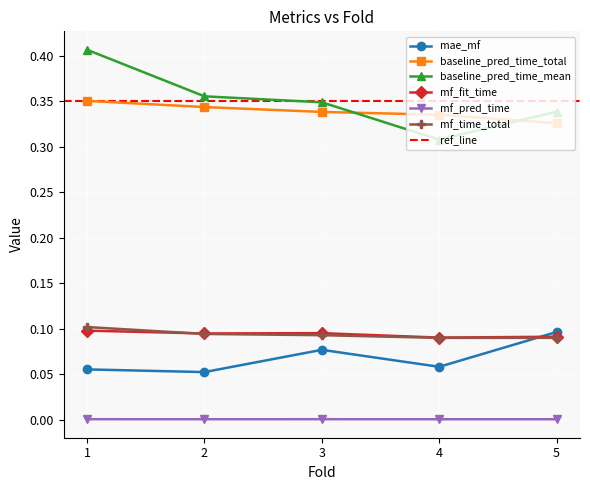

What is the value of the baseline_pred_time_total point at the 4th from the left?

0.3